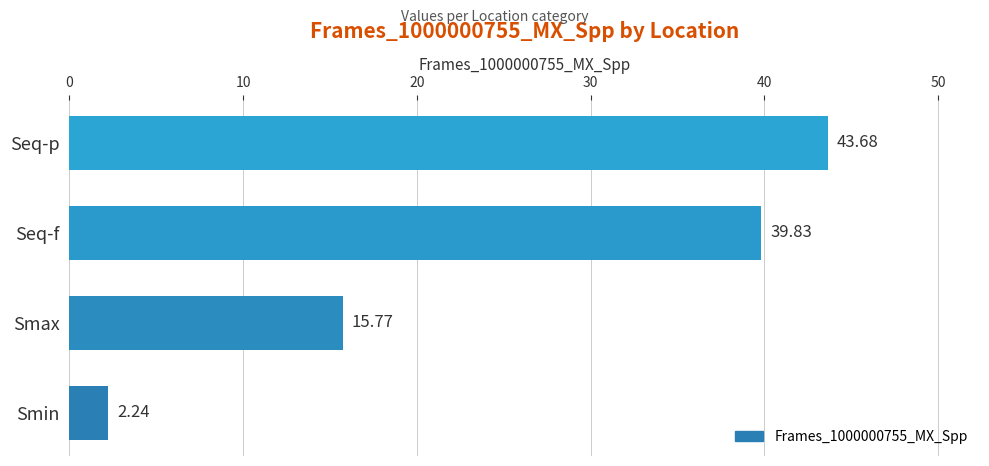

What is the difference between the second highest and minimum values?

37.6